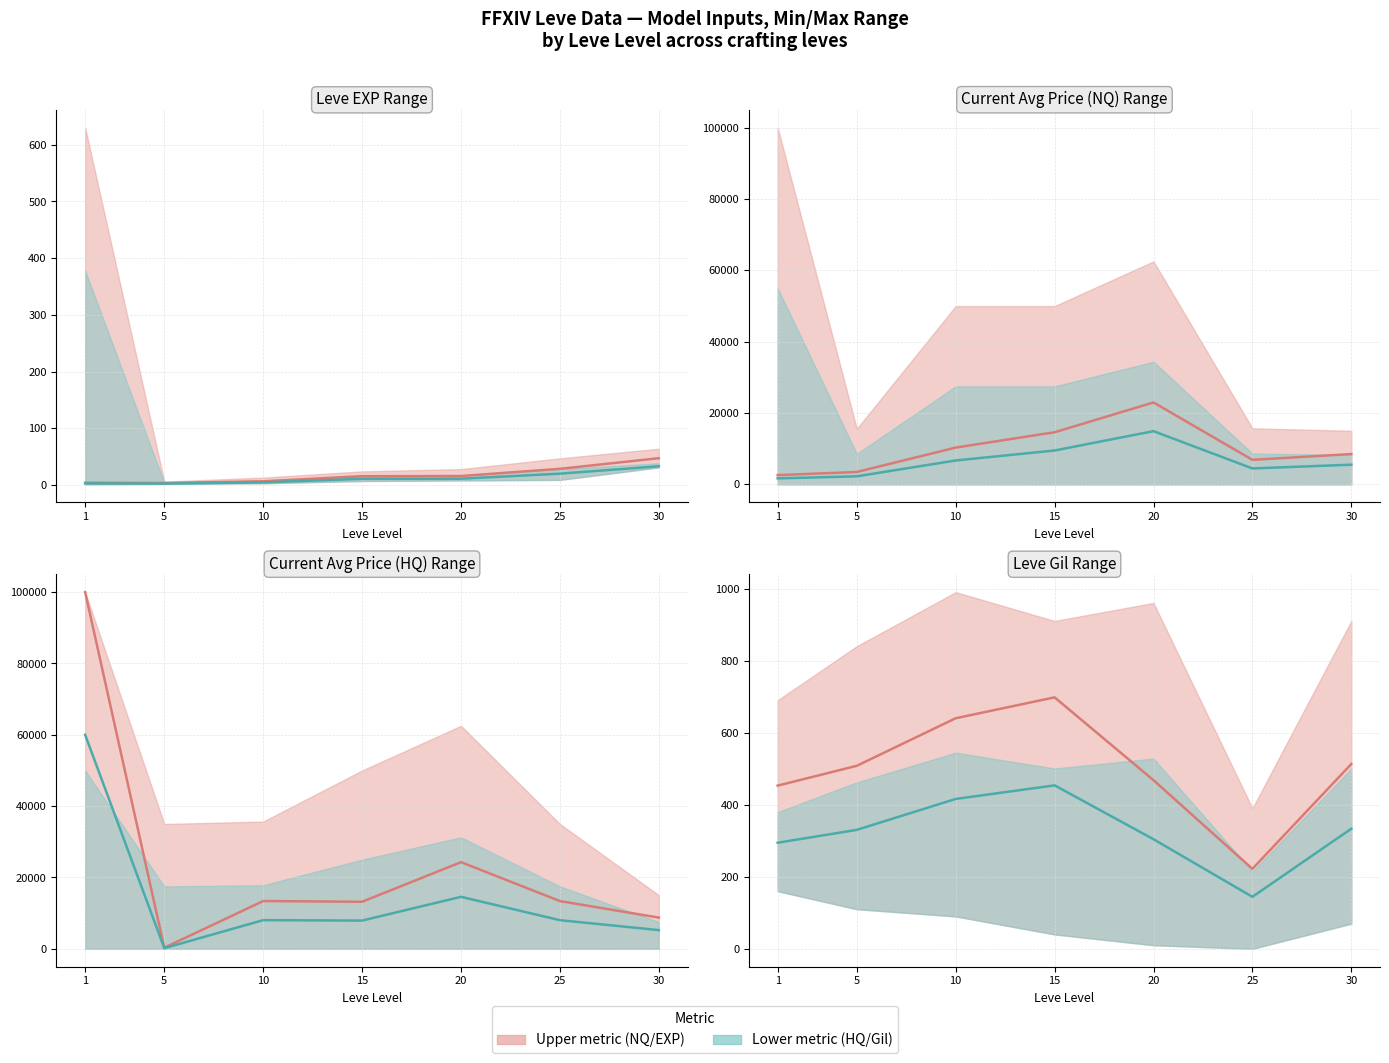

How many lines are shown in the chart?

2